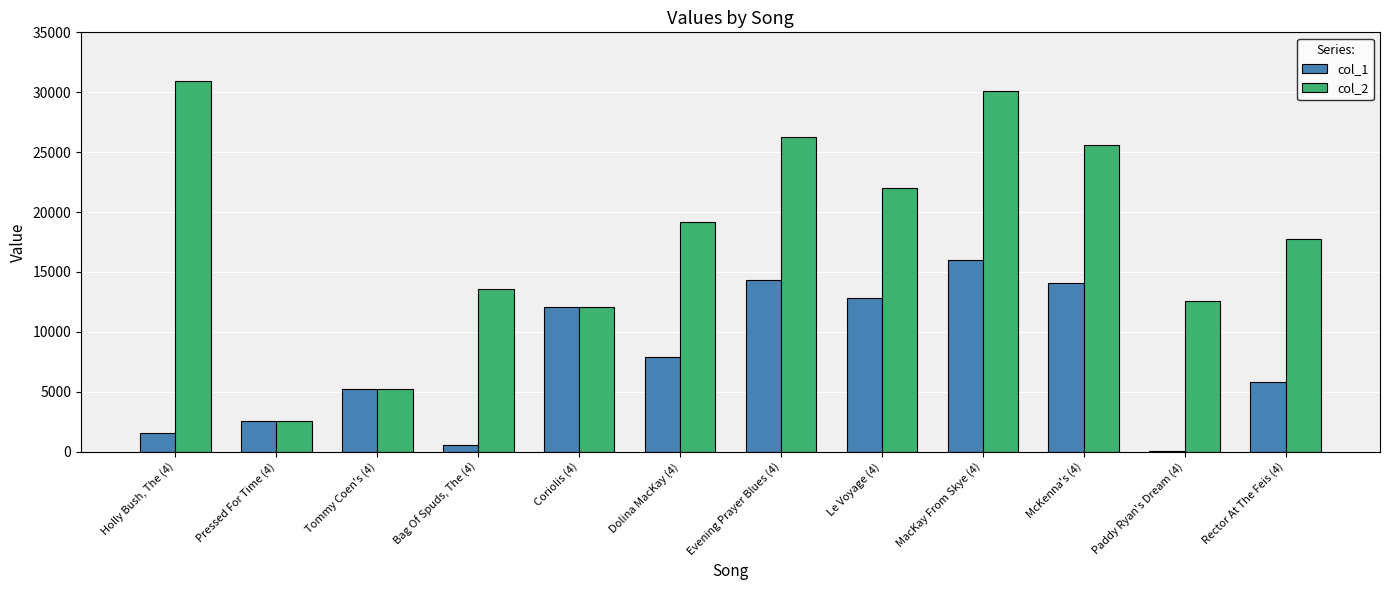

Reading left to right, what are all the values shown in this chart?

col_1: 1566	2589	5246	579	12047	7920	14351	12860	15990	14098	79	5844
col_2: 30968	2589	5246	13569	12047	19191	26292	21986	30113	25568	12571	17766